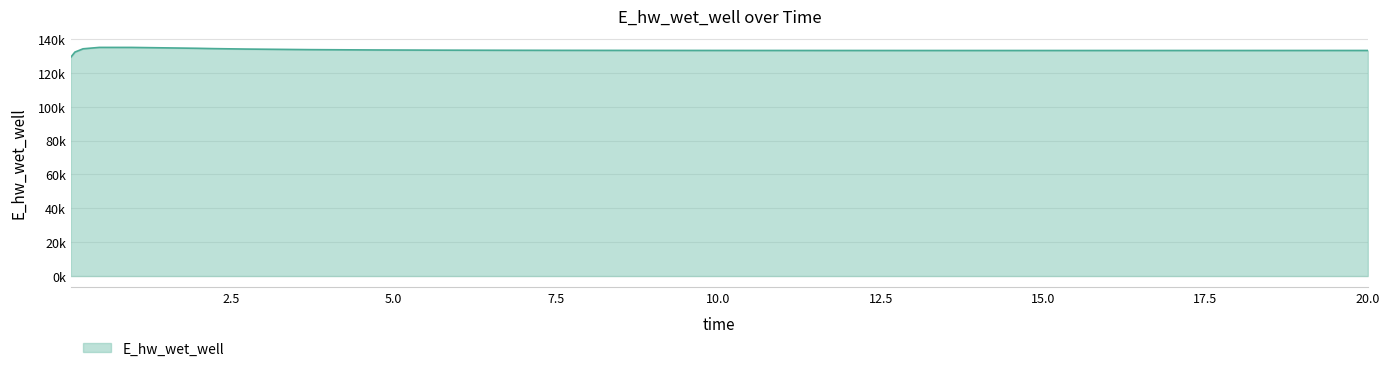

Where is the first local maximum?

0.46875